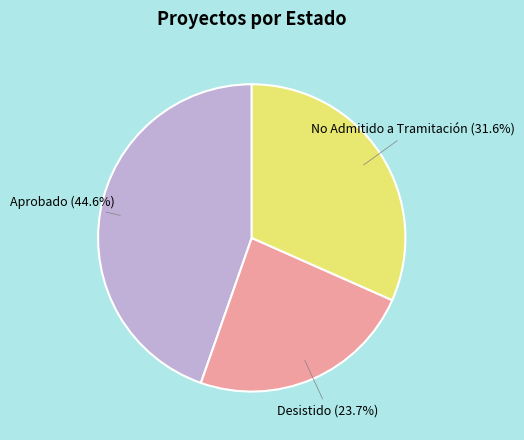

What percentage do No Admitido a Tramitación and Desistido together represent?

55.4%